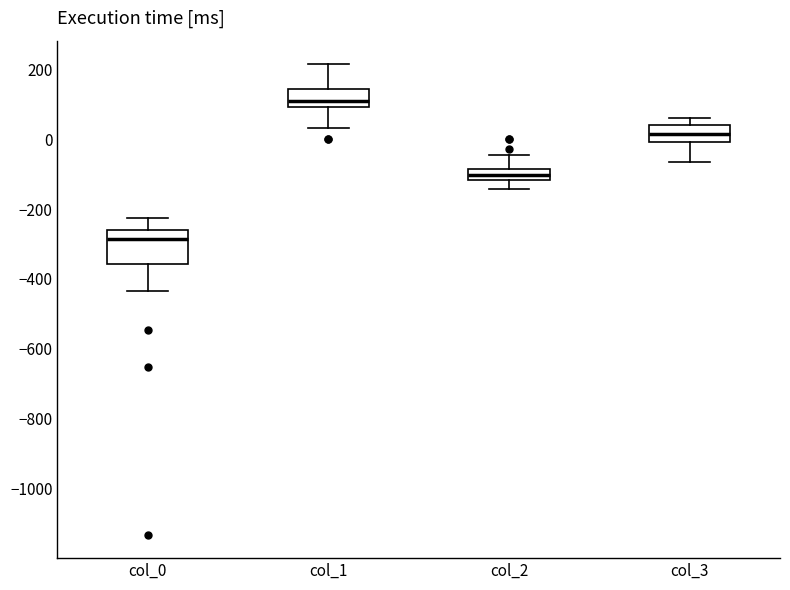

Reading left to right, transcribe this box plot: for each box, give where its median line is, the range the box spans, and where its two whiskers end, as read against the y-axis. The values are not printed on the chart, so give them approximately, as read against the axis.

col_0: median -280, box -360 to -260, whiskers -440 to -220
col_1: median 120, box 100 to 140, whiskers 40 to 220
col_2: median -100, box -120 to -80, whiskers -140 to -40
col_3: median 20, box 0 to 40, whiskers -60 to 60